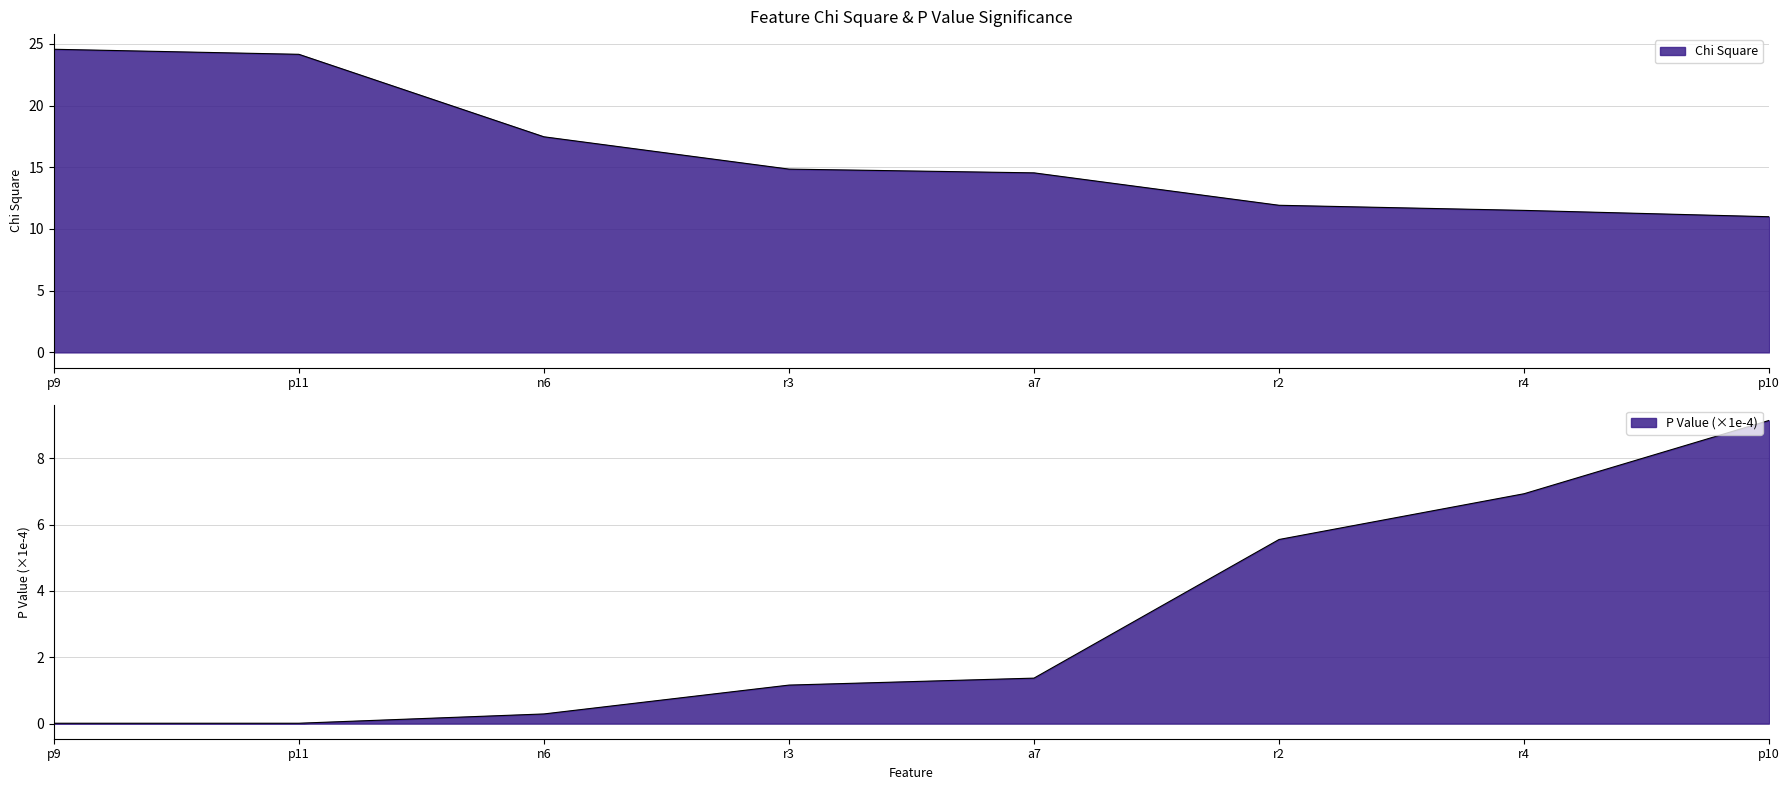

How many distinct data groups are displayed?

2